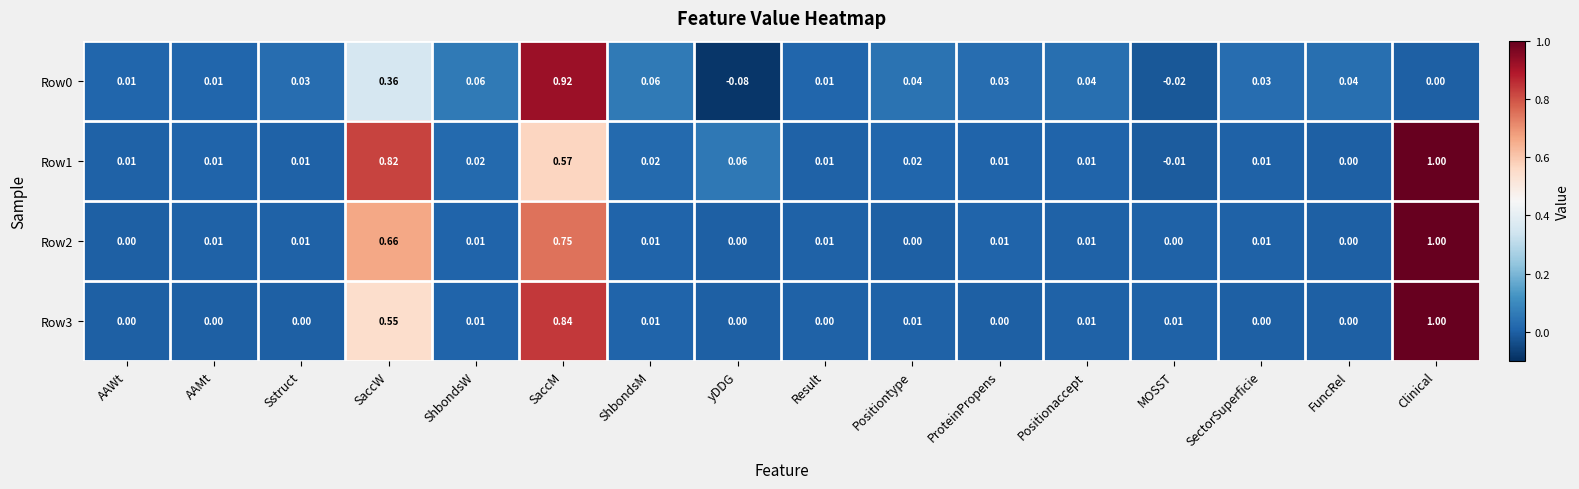

Which label corresponds to the largest value in the chart?

Clinical